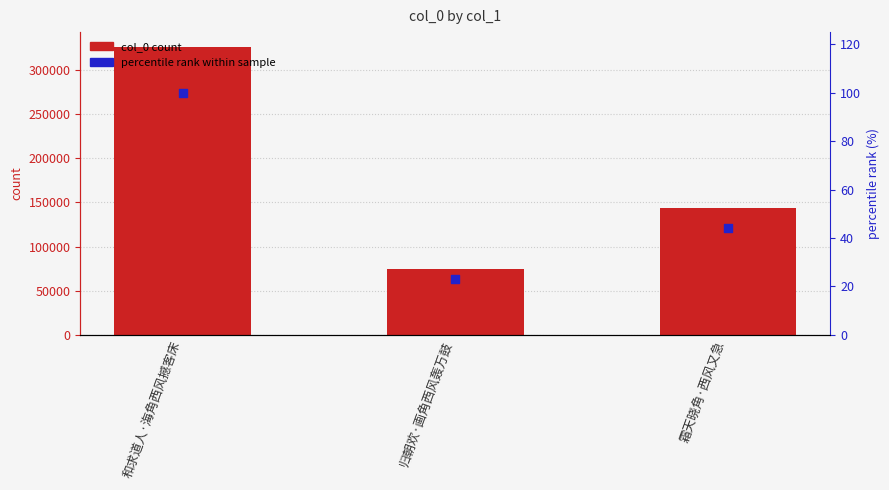

Which series has the largest total across all categories?

col_0 count